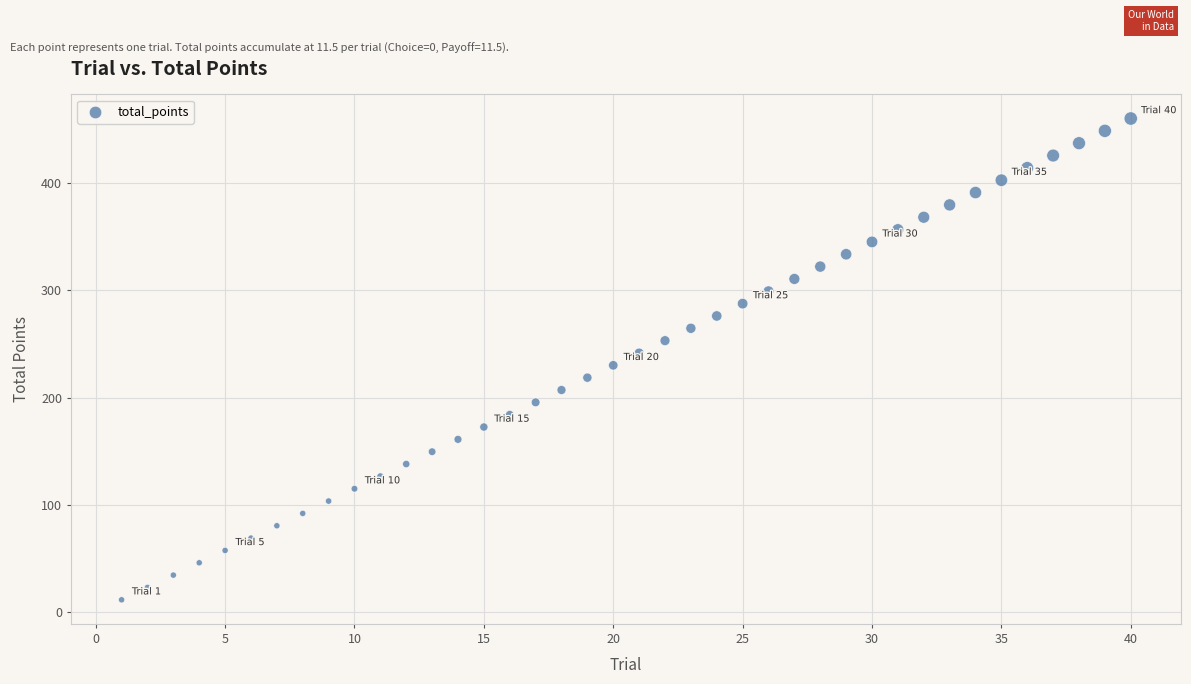

What is the range of Y values (max minus min)?

448.5